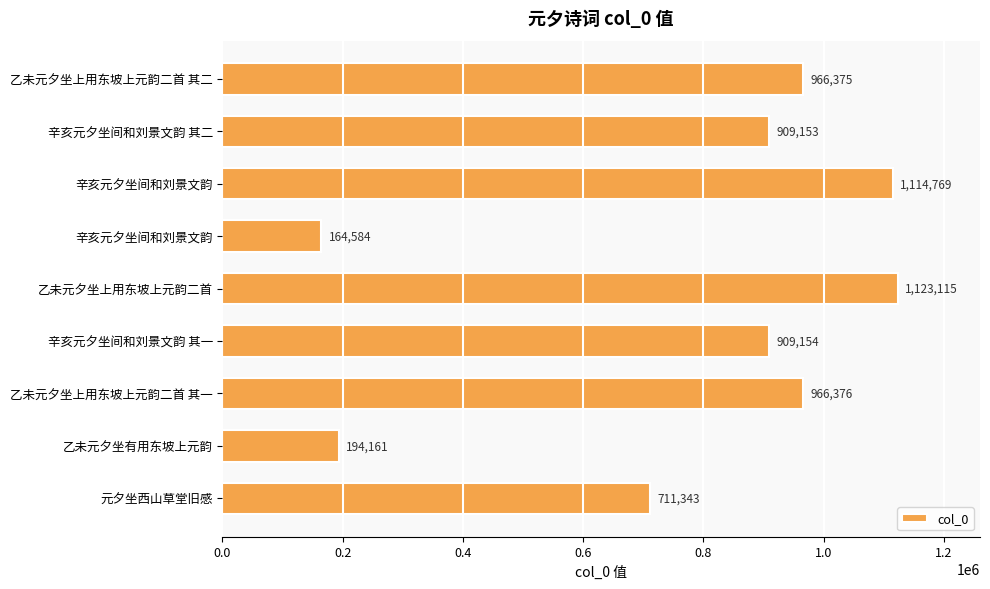

How many categories are shown in the chart?

9